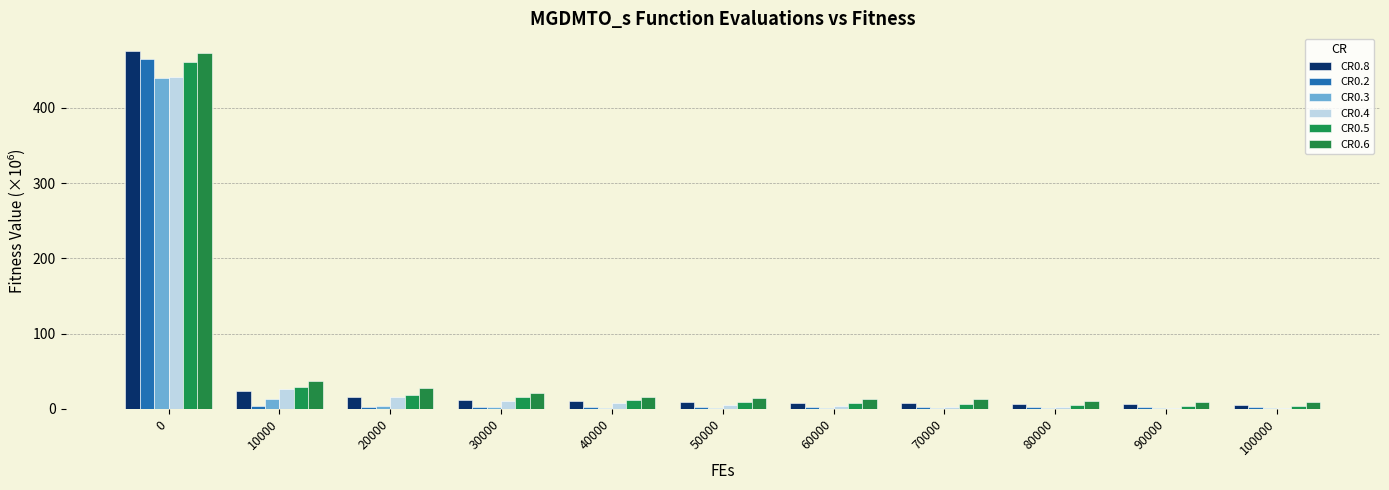

Are the bars grouped side by side (vs. stacked)?

Yes